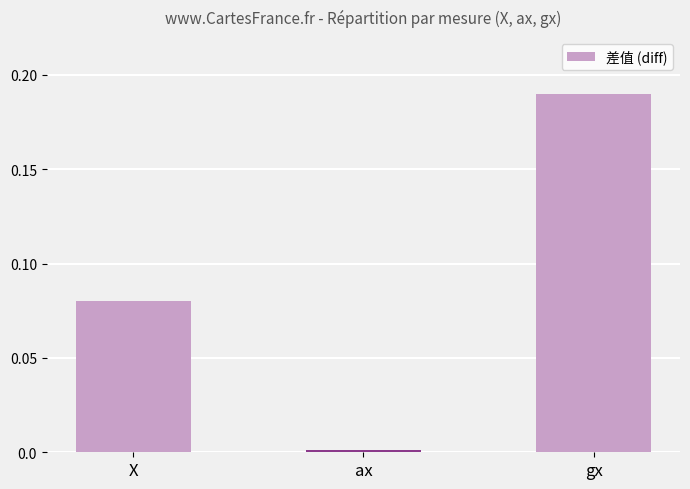

What is the label of the 2nd bar from the right?

ax